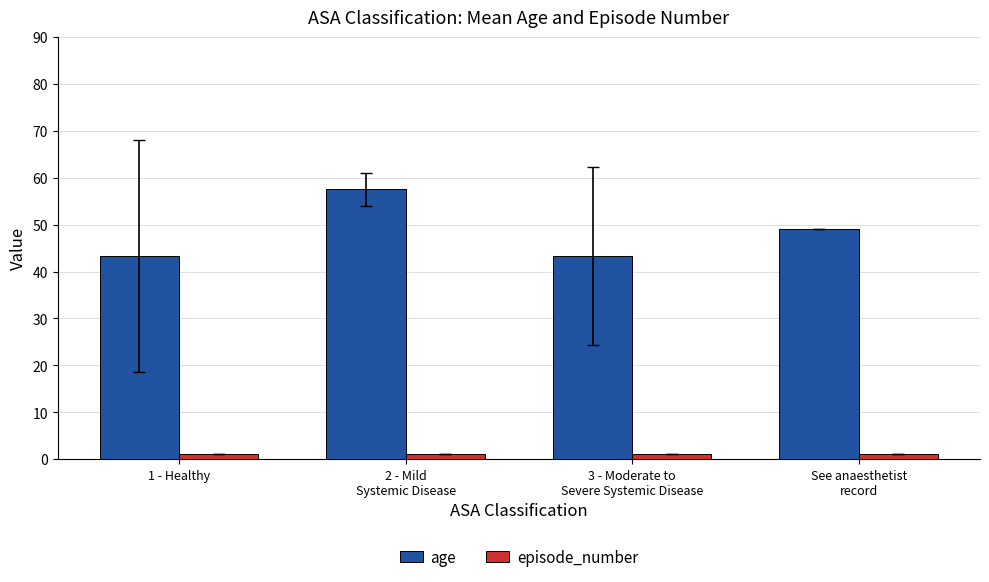

Which series has the largest range (max minus min)?

age